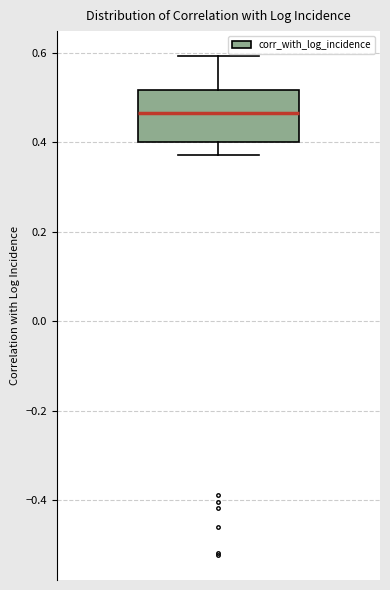

Read this box plot against the y-axis: the position of the median line, the range covered by the box, and the ends of both whiskers. The values are not printed on the chart, so give them approximately, as read against the axis.

median 0.46, box 0.40 to 0.52, whiskers 0.38 to 0.60